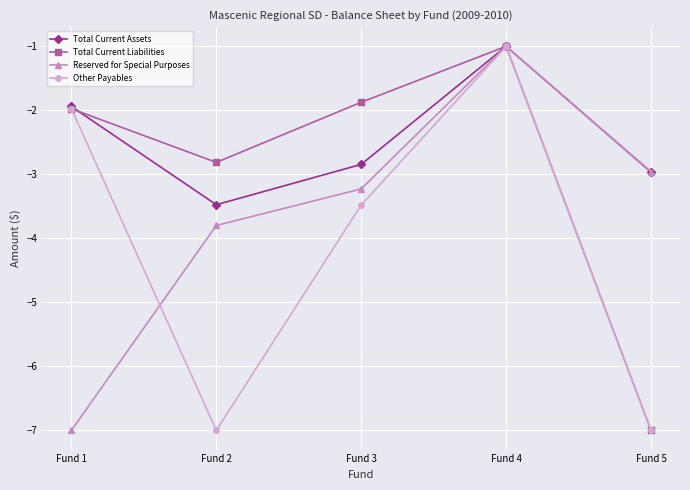

In Other Payables, how many points are lower than both neighbors (excluding endpoints)?

1